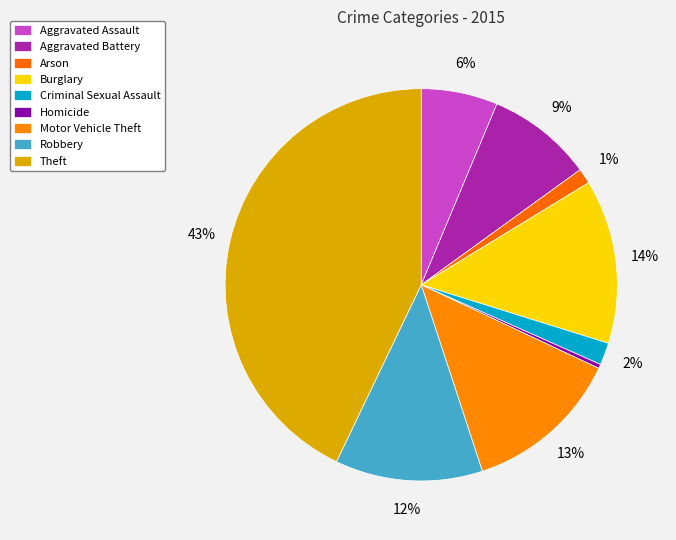

Is Robbery the majority of the pie?

No